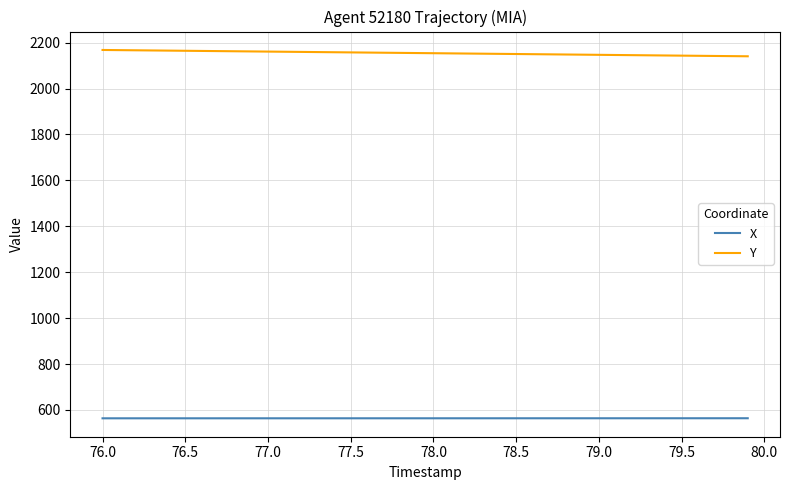

What is the maximum value shown in the chart?

2168.1